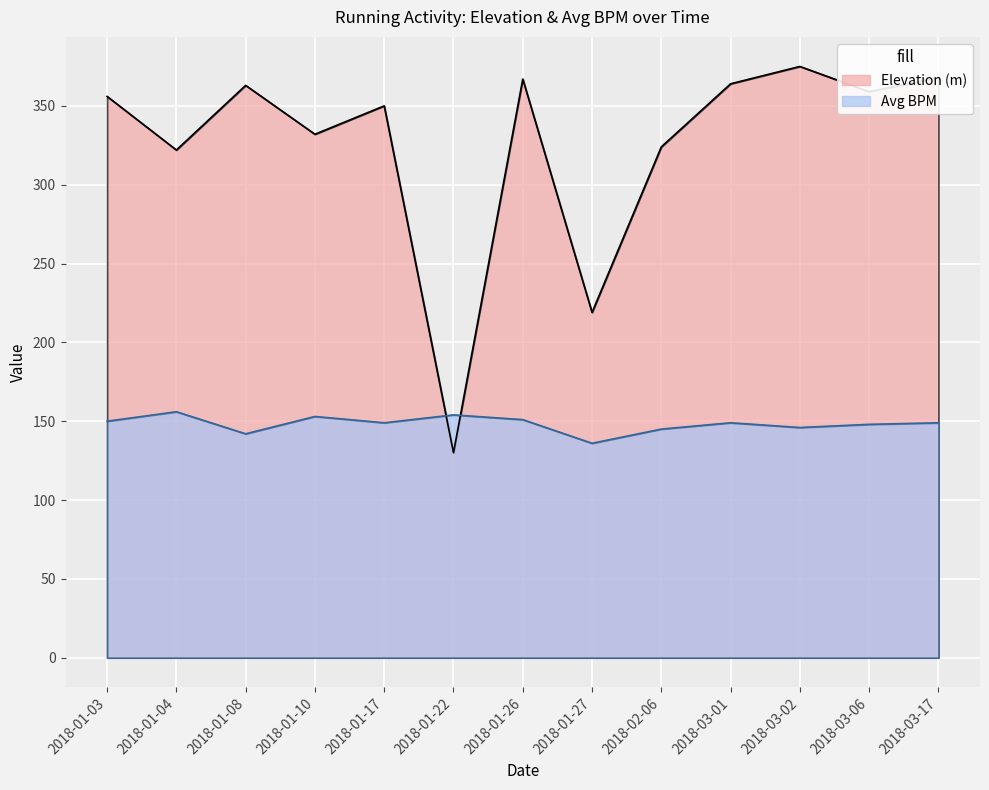

At which label does Avg BPM reach its peak?

2018-01-04